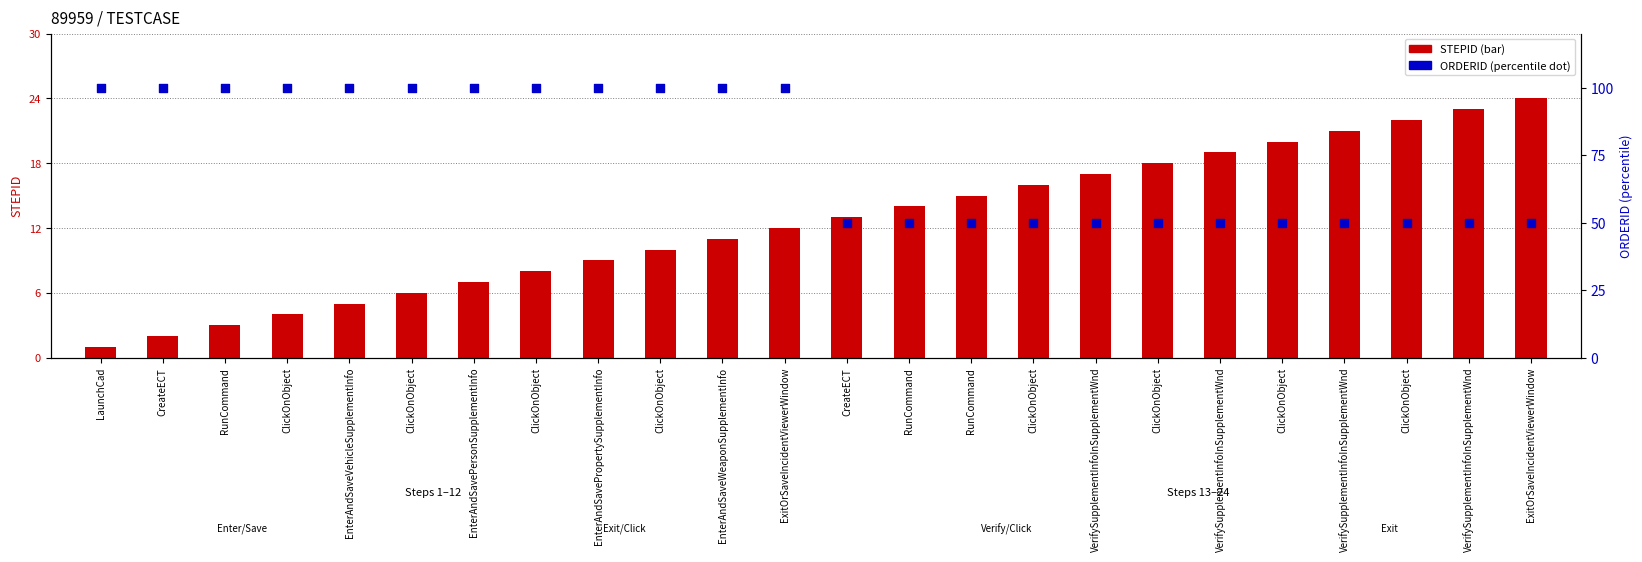

Which series contains the lowest Y value?

STEPID